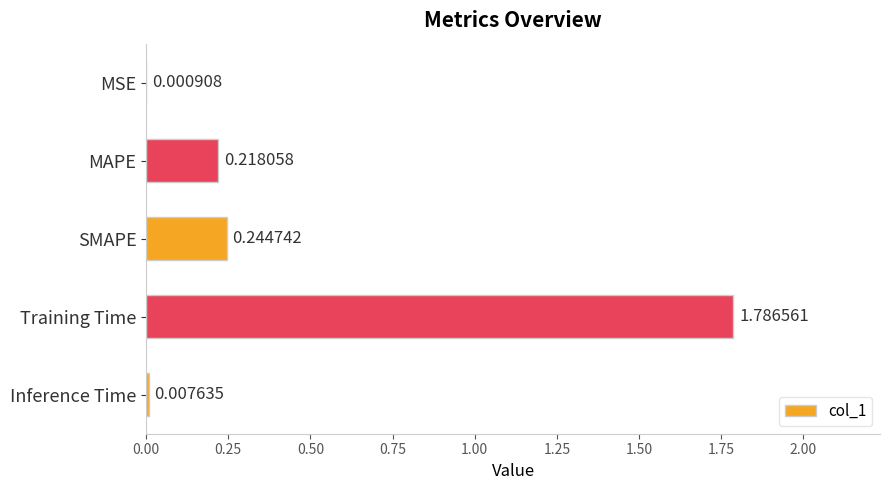

What is the change in value from MSE to Training Time?

+1.8